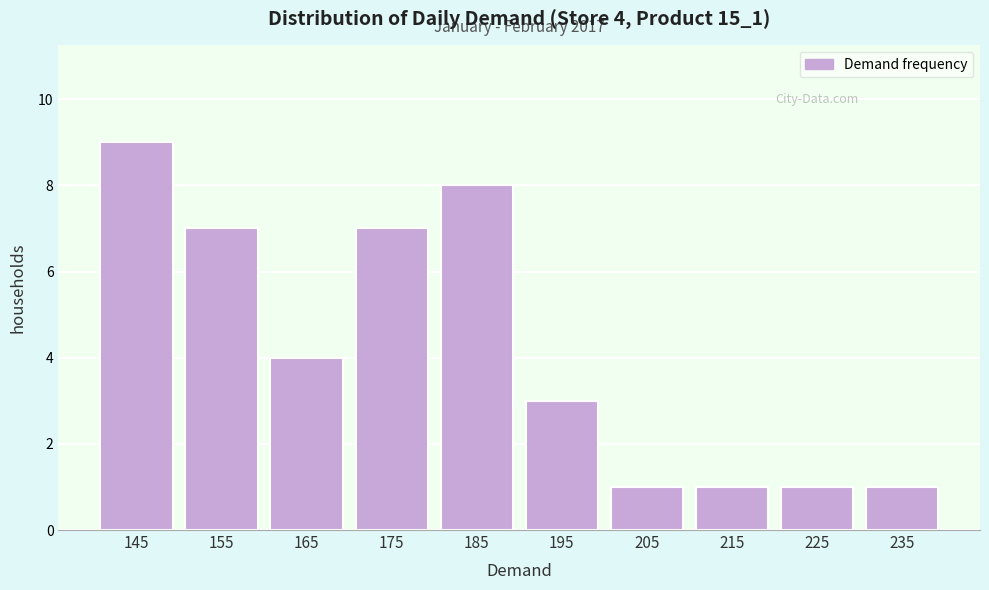

Over which range of the x-axis is the bar tallest?

140 to 150